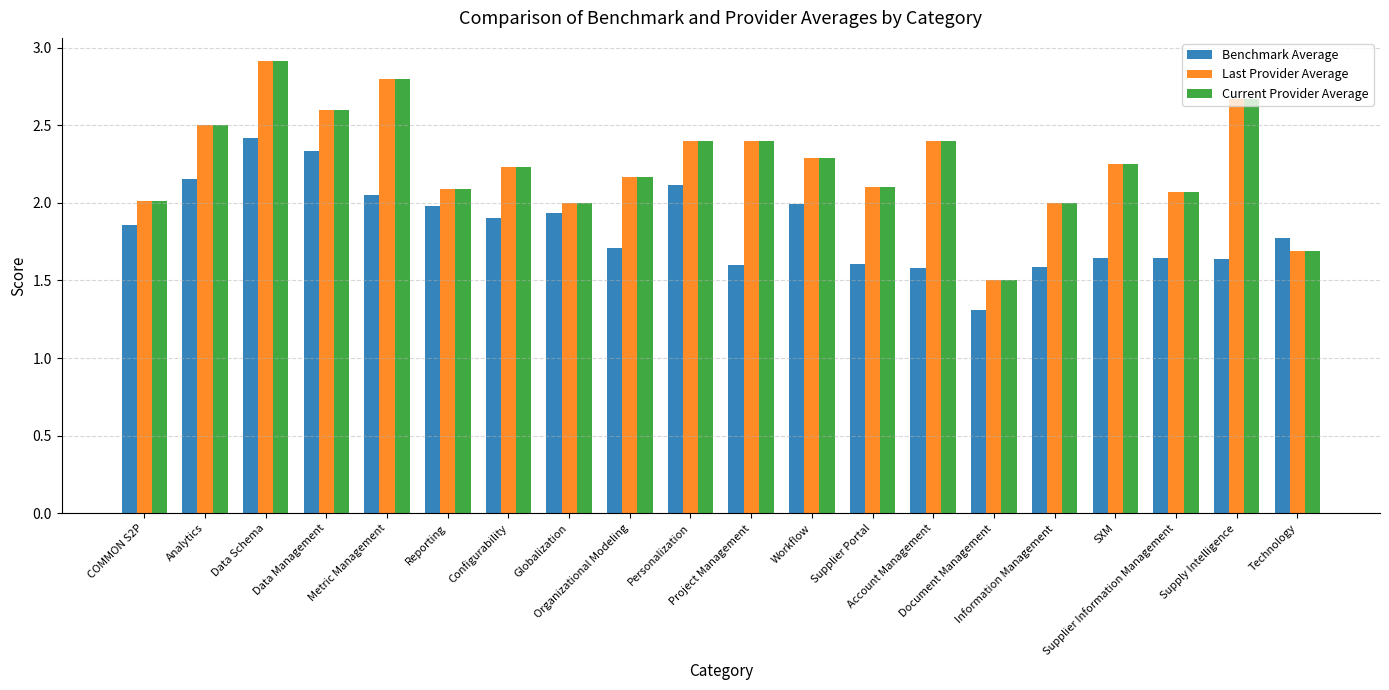

What position from the left is Organizational Modeling?

9